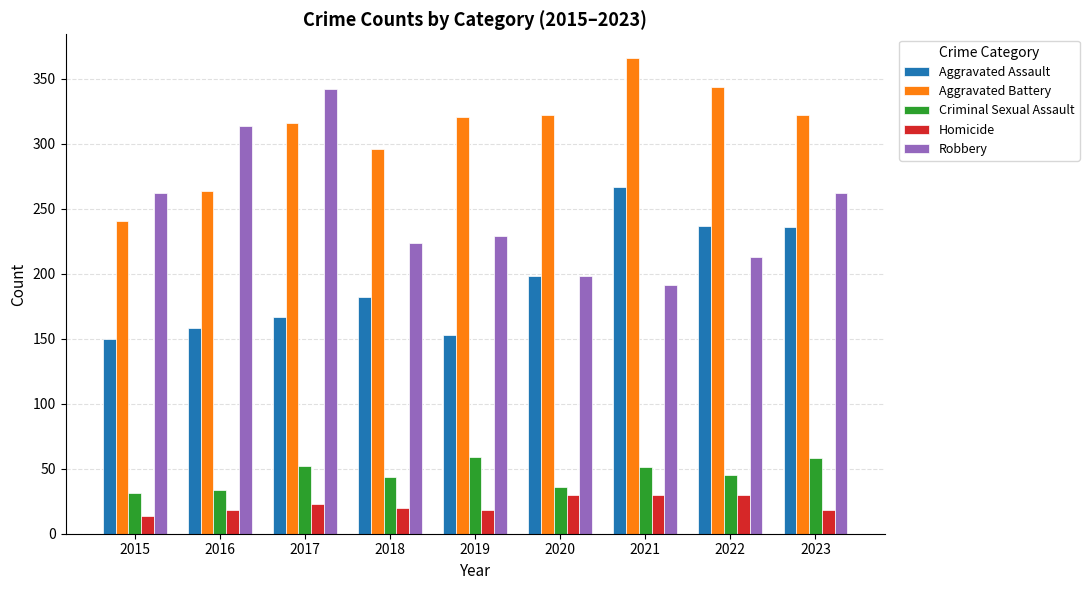

What is the difference between the highest and lowest values at 2022?

314